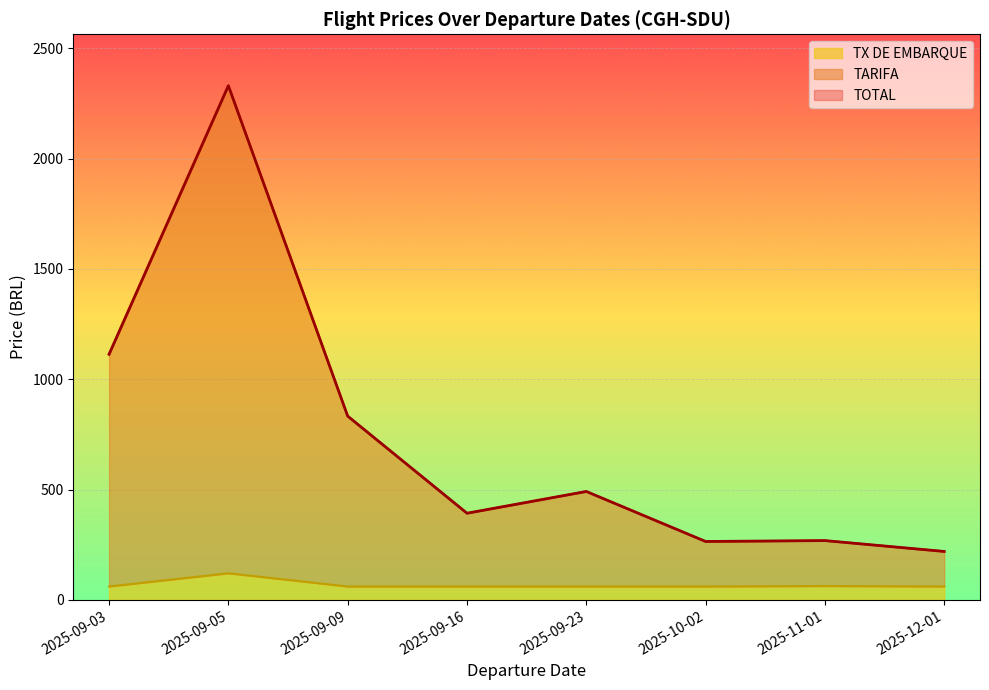

Which has a higher value, 2025-11-01 or 2025-10-02?

2025-11-01